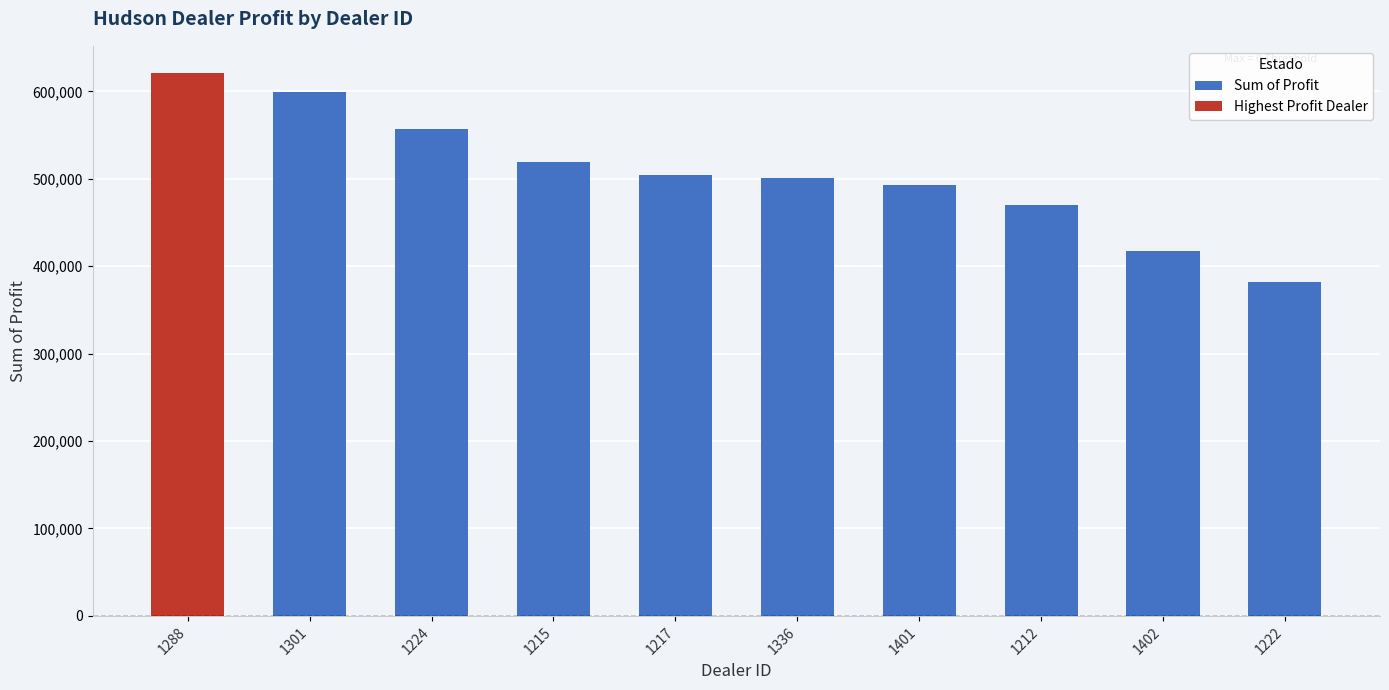

What position from the left is 1212?

8